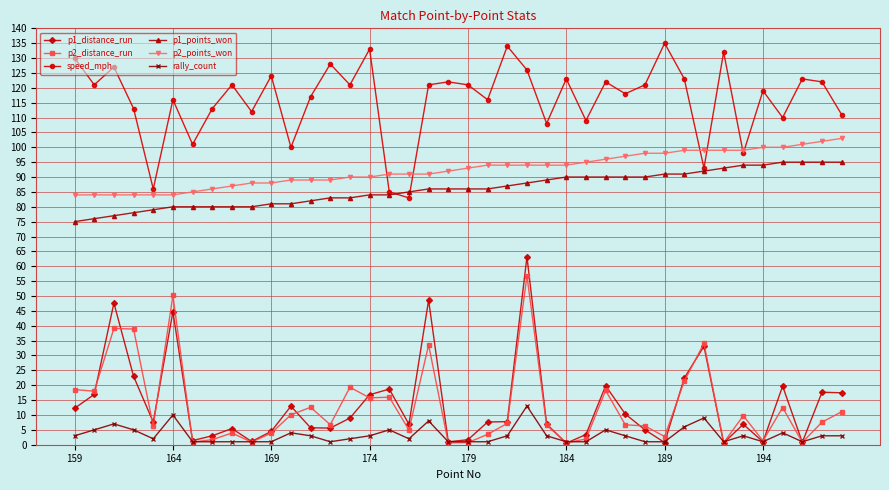

Which series has the largest total across all categories?

speed_mph